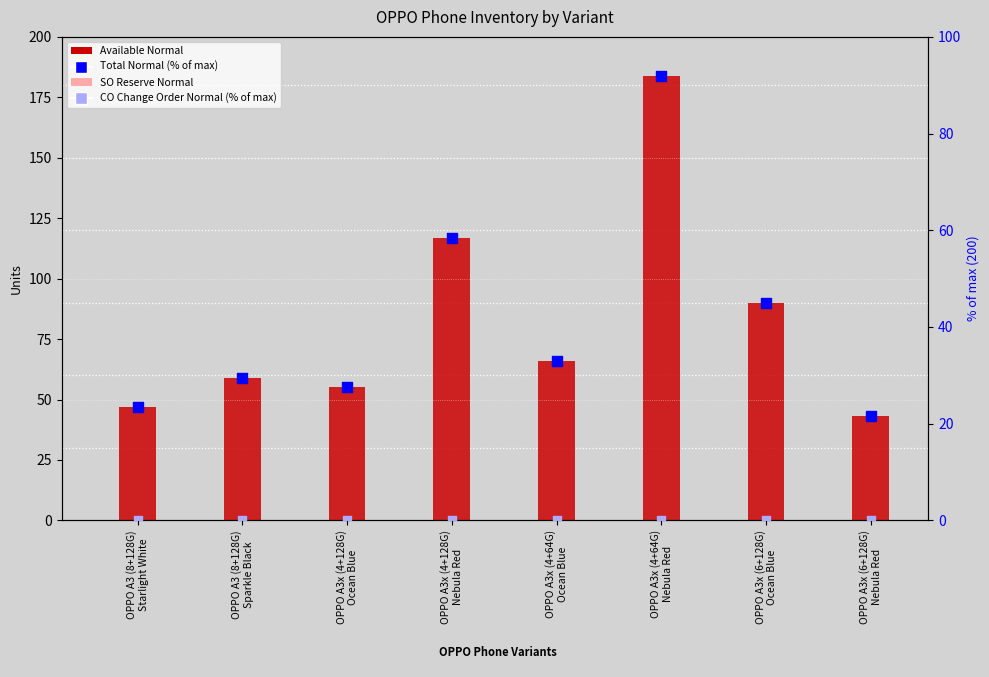

Which series has the largest total across all categories?

Available Normal